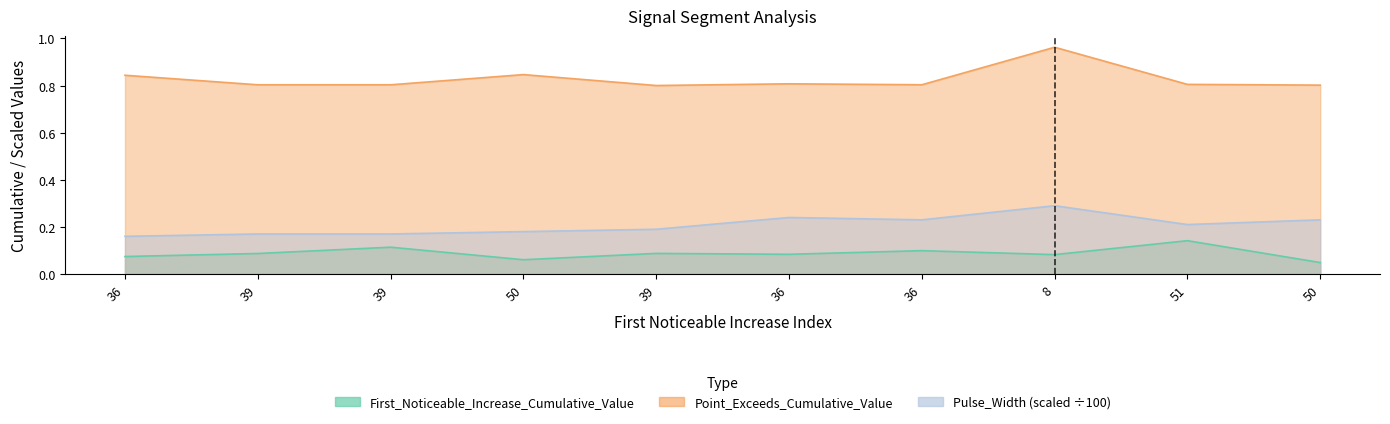

At which category does Pulse_Width reach its first local peak?

36